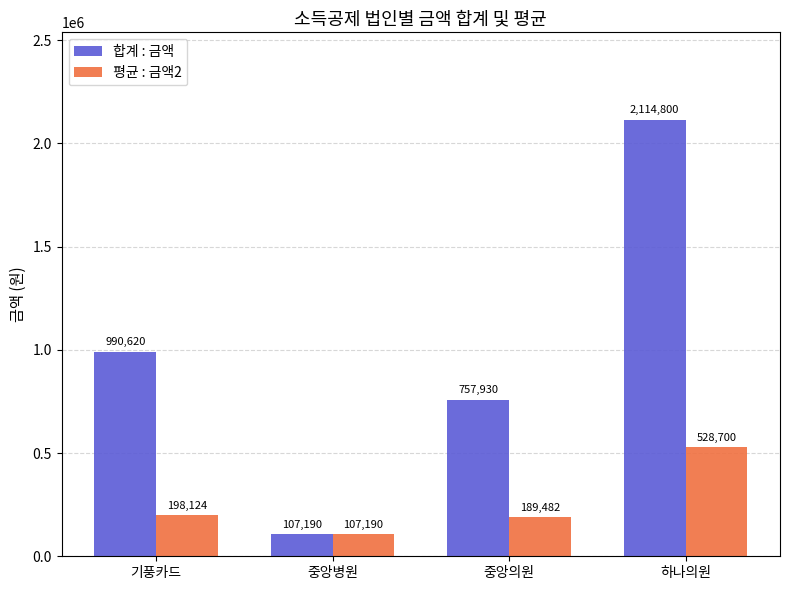

Are the bars horizontal?

No